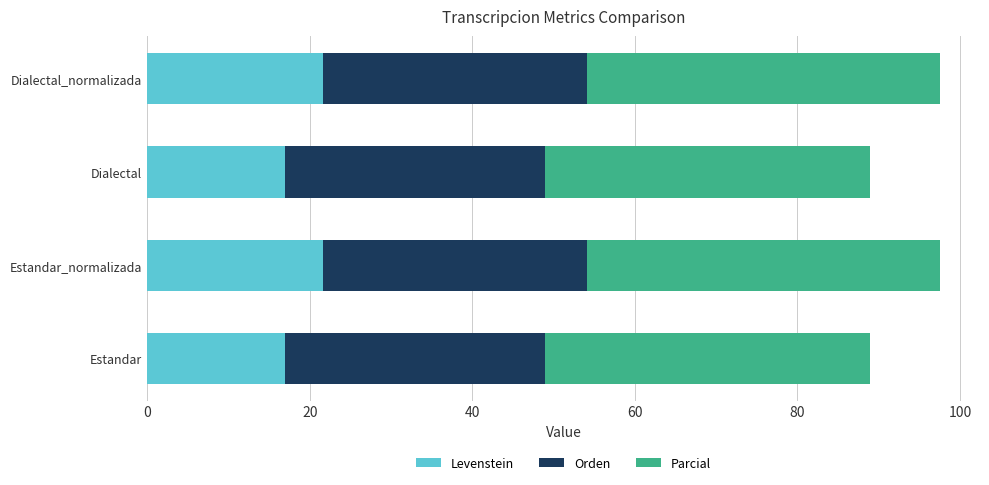

Read the Levenstein value at Estandar_normalizada.

21.7